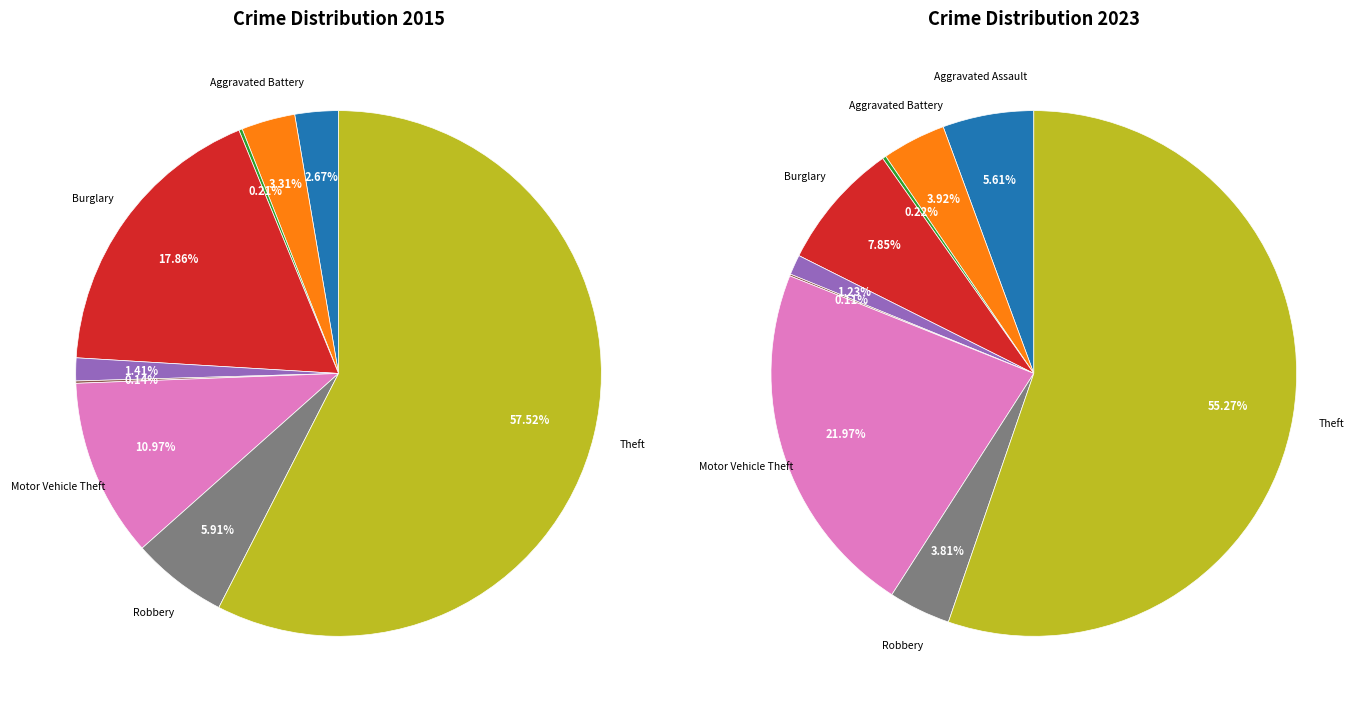

To the nearest percent, what is the average slice percentage?

11%